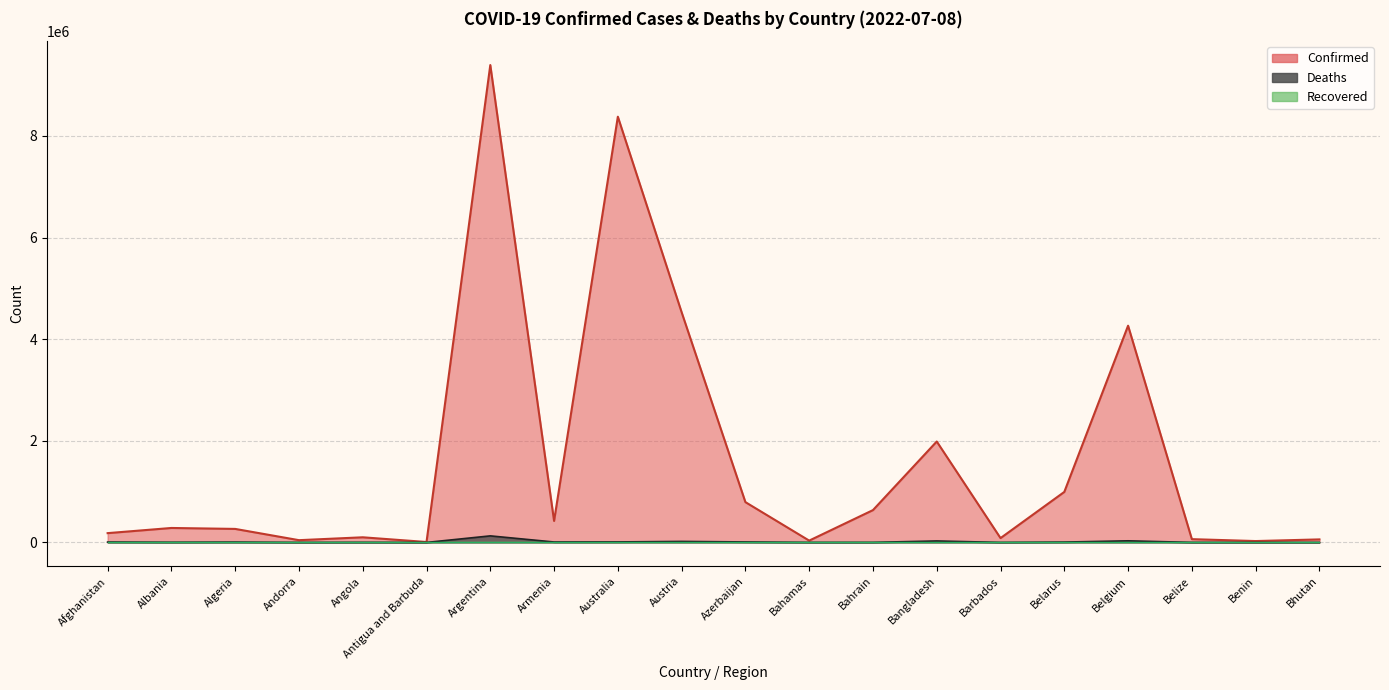

True or false: Confirmed and Deaths intersect in this chart.

False